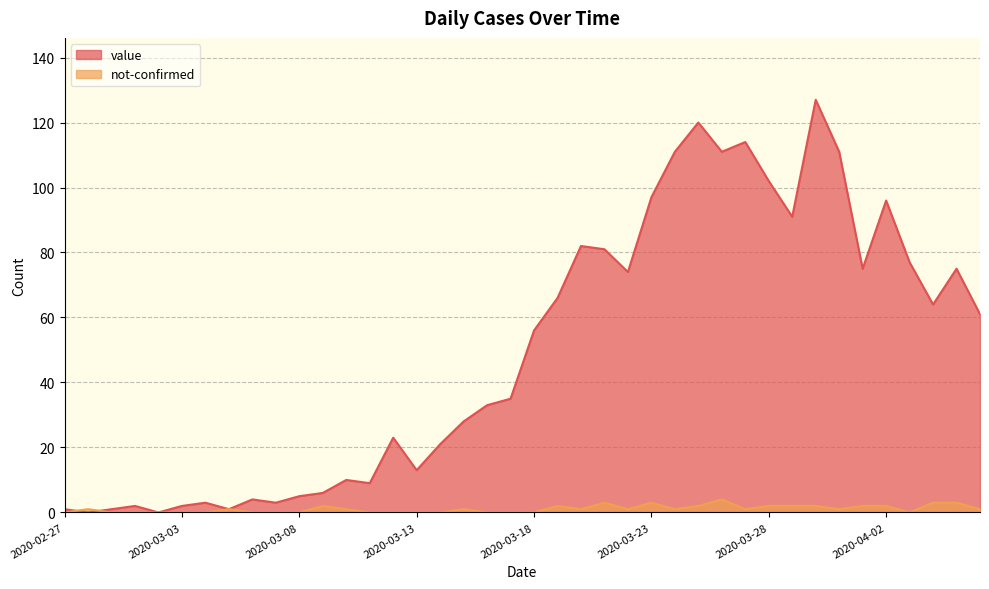

What is the label of the 5th point from the right?

2020-04-02